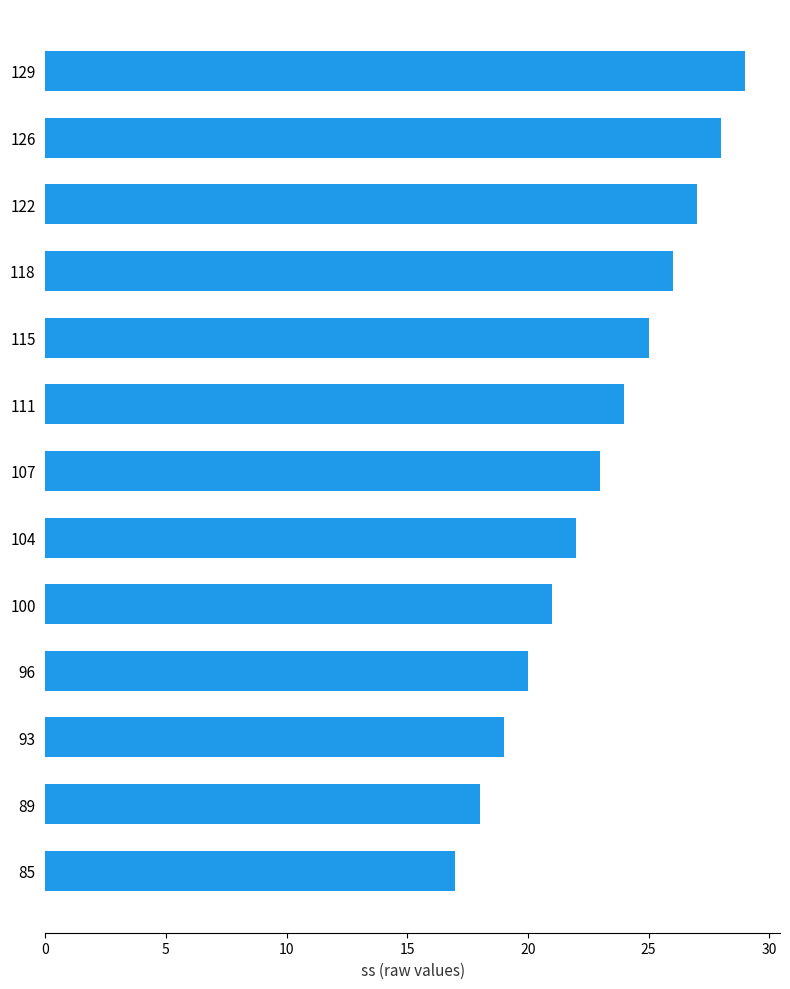

What is the change in value from 129 to 111?

-5